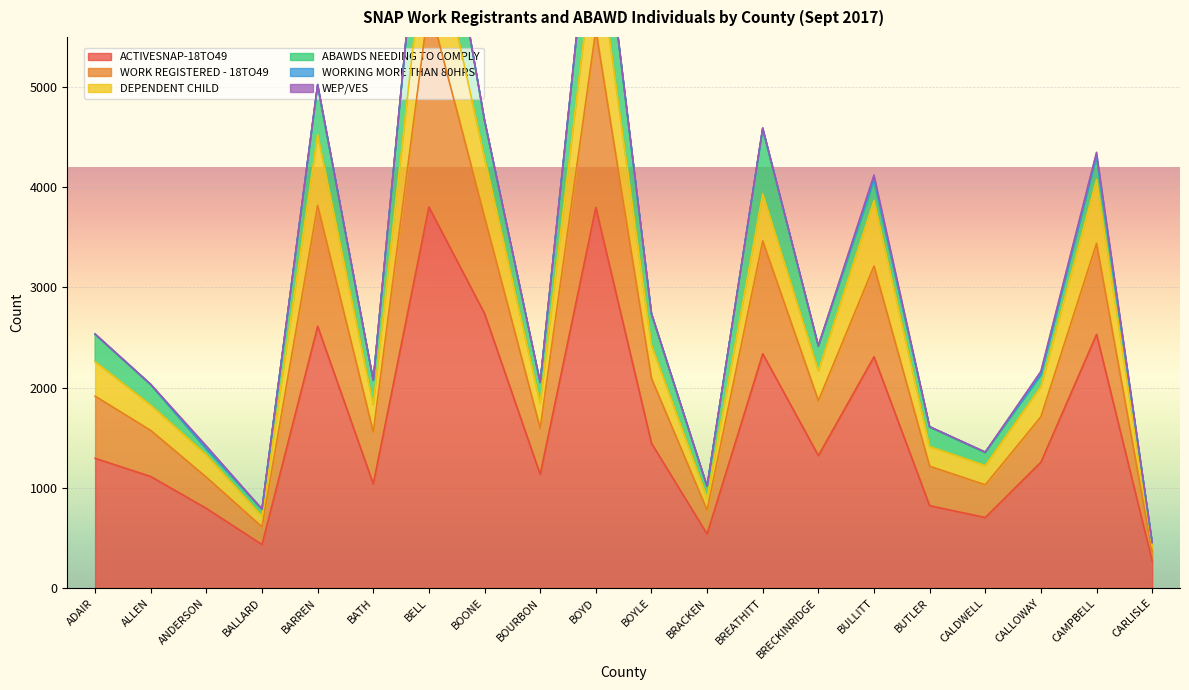

Where does the DEPENDENT CHILD series first go above 2169?

ADAIR